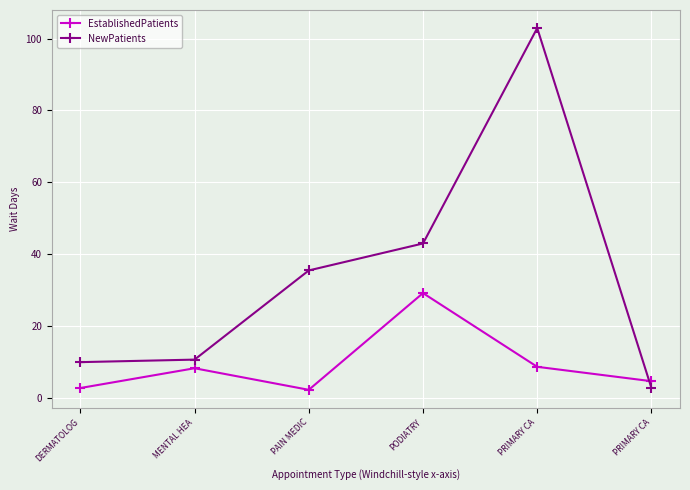

How many values in the EstablishedPatients series are below 8?

3